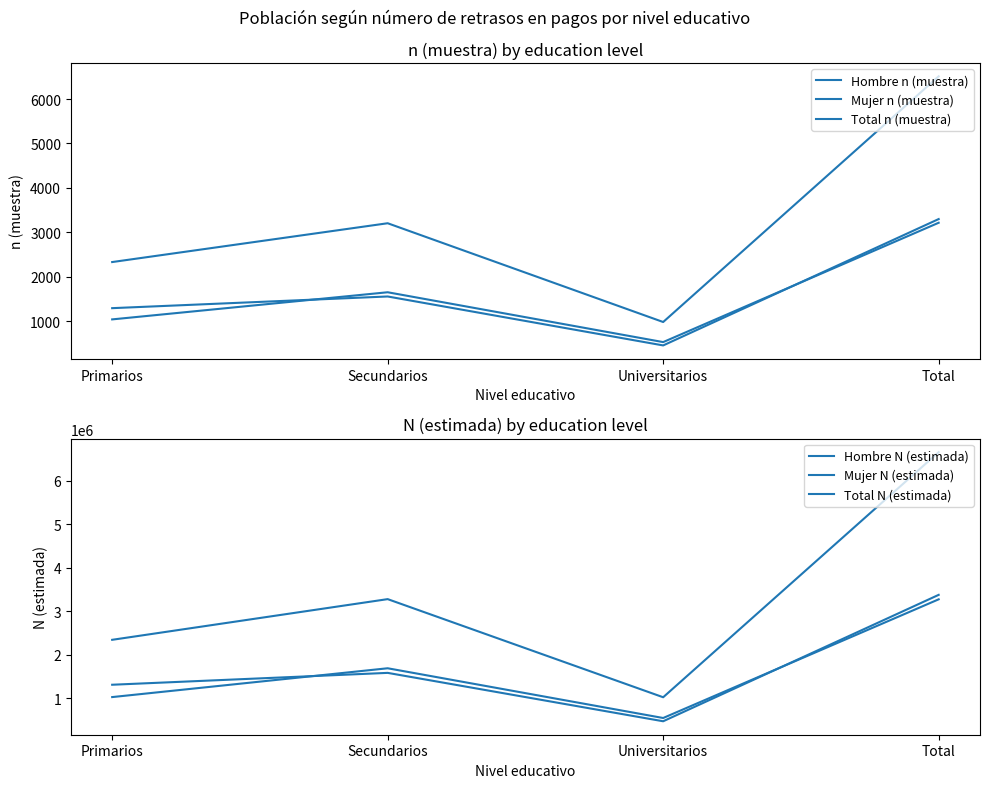

Which category has the lowest value in the Hombre N (estimada) series?

Universitarios